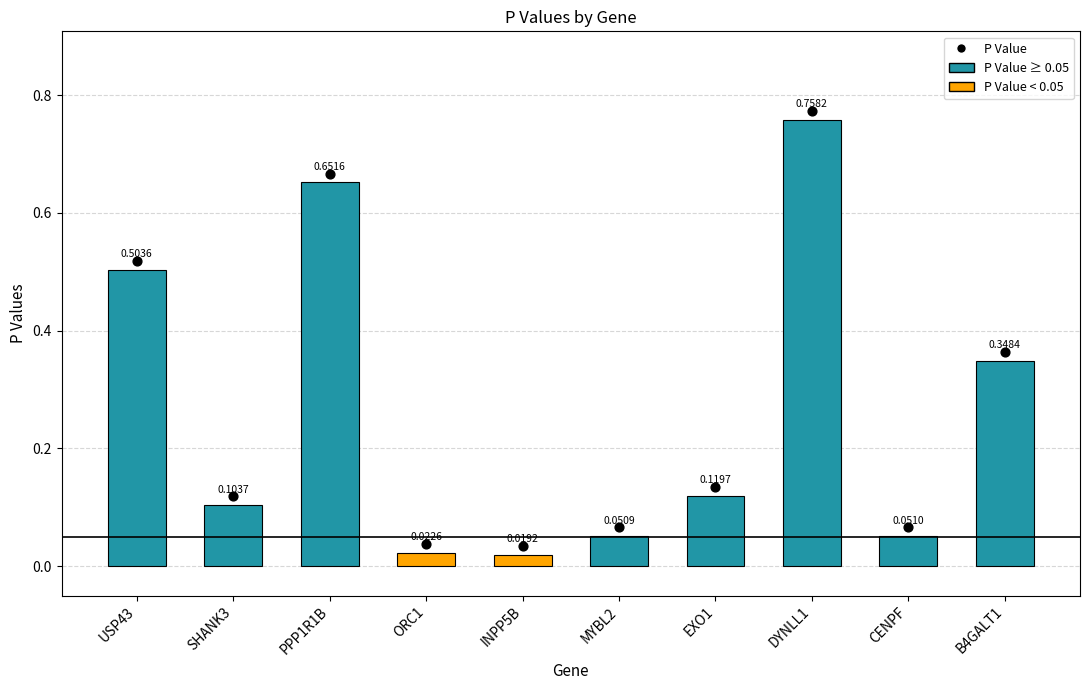

Which has a higher value, EXO1 or USP43?

USP43